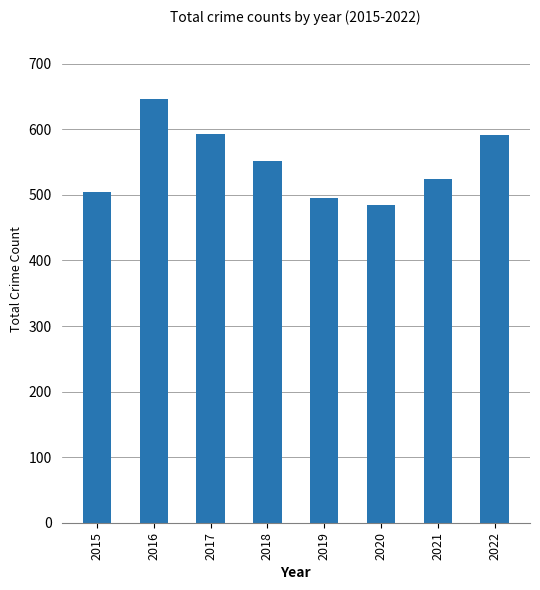

What is the change in value from 2017 to 2019?

-97